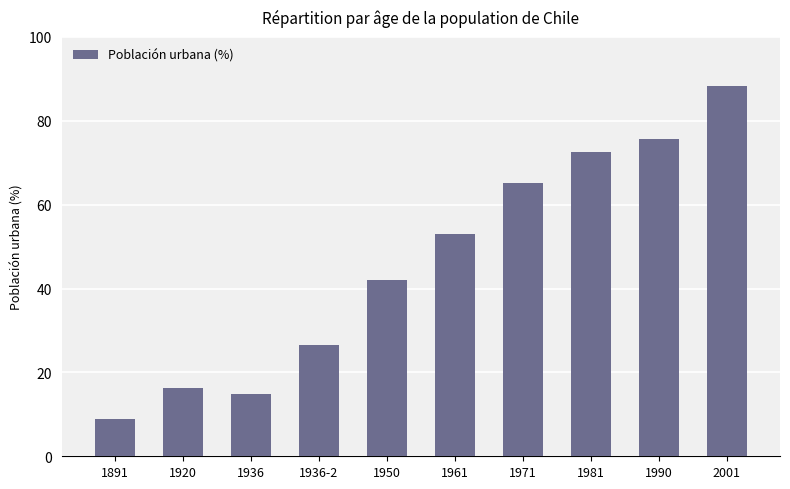

What is the difference between the second highest and minimum values?

66.9